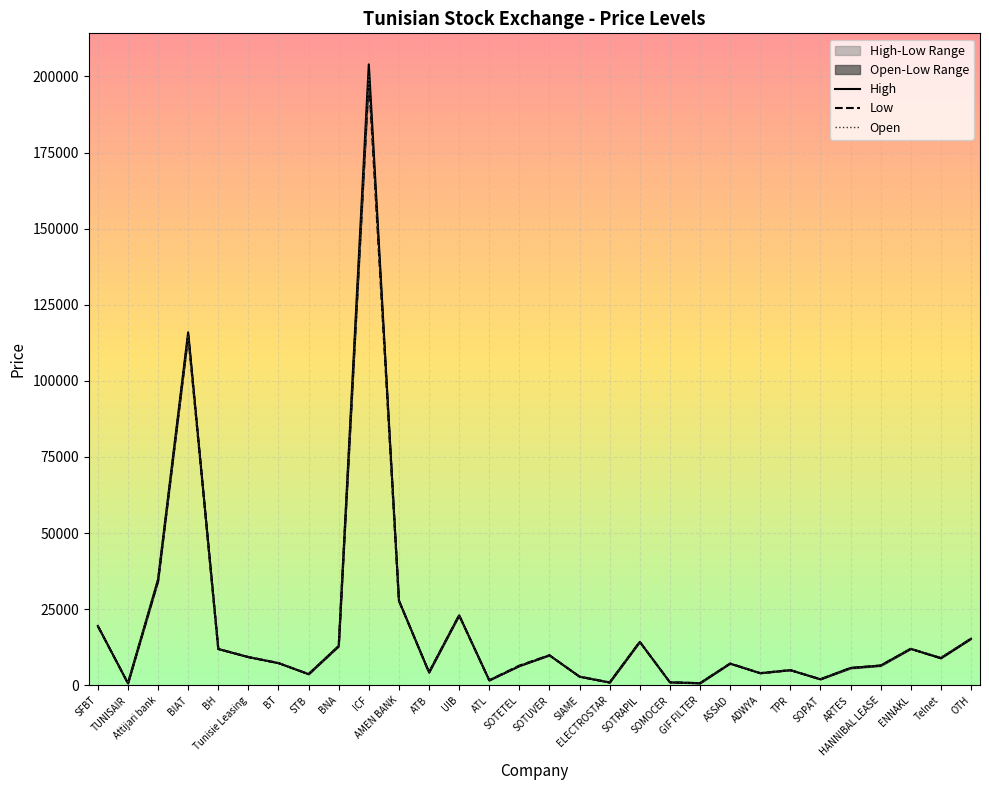

Reading right to left, transcribe all the data shown in this chart.

High: OTH=15300	Telnet=8930	ENNAKL=12000	HANNIBAL LEASE=6500	ARTES=5700	SOPAT=2000	TPR=5000	ADWYA=4000	ASSAD=7120	GIF FILTER=710	SOMOCER=1000	SOTRAPIL=14270	ELECTROSTAR=940	SIAME=2860	SOTUVER=9870	SOTETEL=6300	ATL=1650	UIB=23000	ATB=4250	AMEN BANK=27800	ICF=203950	BNA=12940	STB=3680	BT=7310	Tunisie Leasing=9290	BH=11950	BIAT=115950	Attijari bank=34800	TUNISAIR=670	SFBT=19500
Low: OTH=15300	Telnet=8900	ENNAKL=11980	HANNIBAL LEASE=6500	ARTES=5700	SOPAT=1980	TPR=5000	ADWYA=4000	ASSAD=7170	GIF FILTER=690	SOMOCER=1000	SOTRAPIL=14280	ELECTROSTAR=940	SIAME=2850	SOTUVER=9870	SOTETEL=6490	ATL=1650	UIB=23000	ATB=4260	AMEN BANK=27800	ICF=200000	BNA=12800	STB=3680	BT=7310	Tunisie Leasing=9290	BH=11940	BIAT=115000	Attijari bank=34200	TUNISAIR=650	SFBT=19470